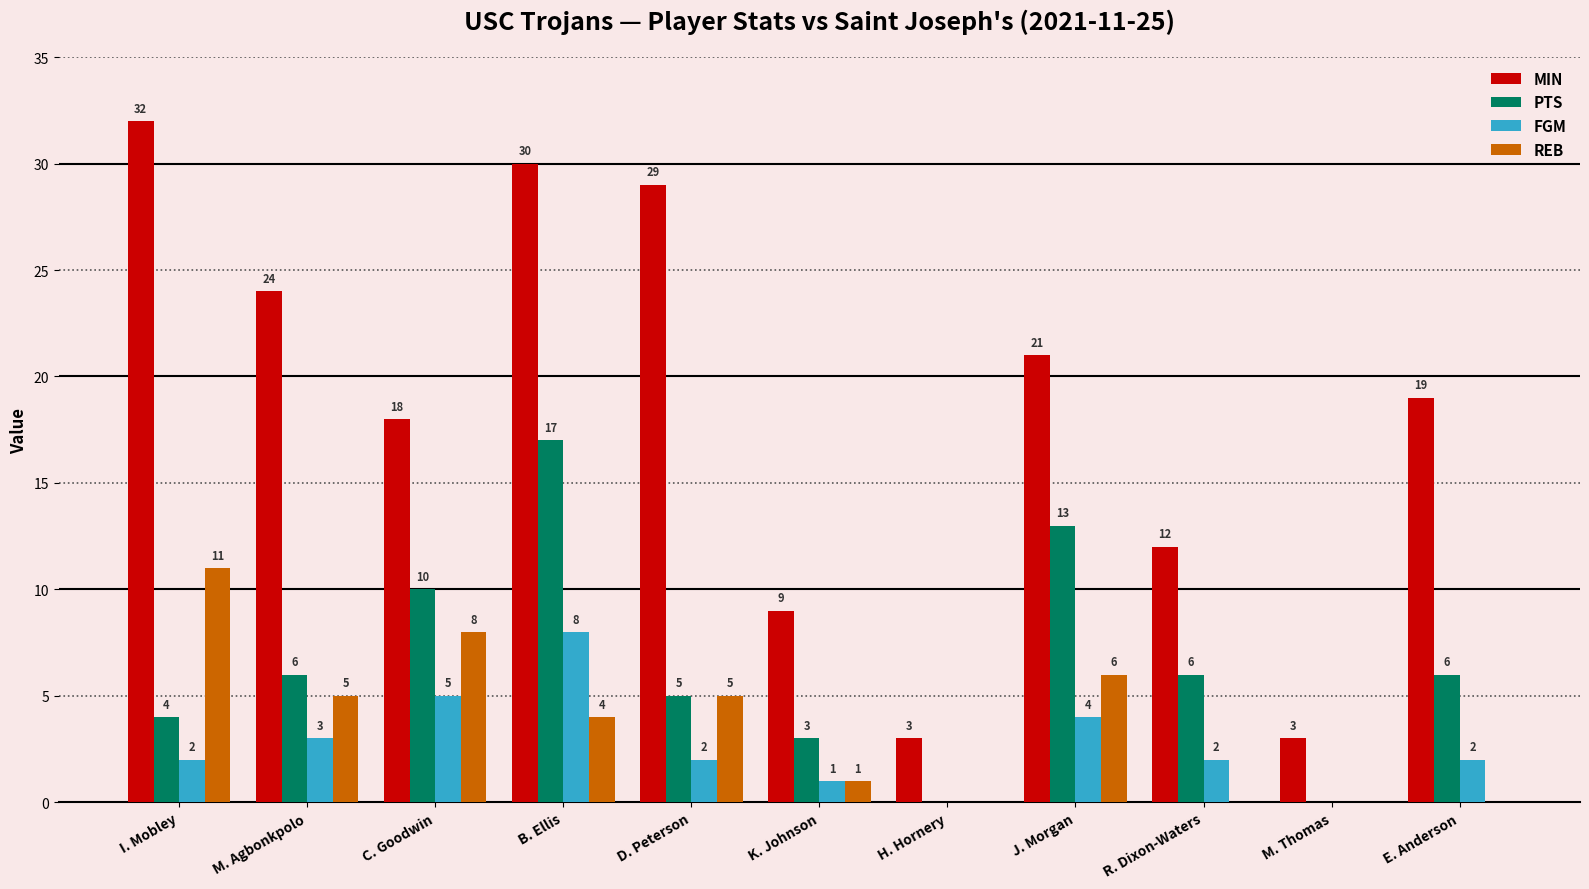

Is the value of MIN at B. Ellis greater than the value of PTS at K. Johnson?

Yes